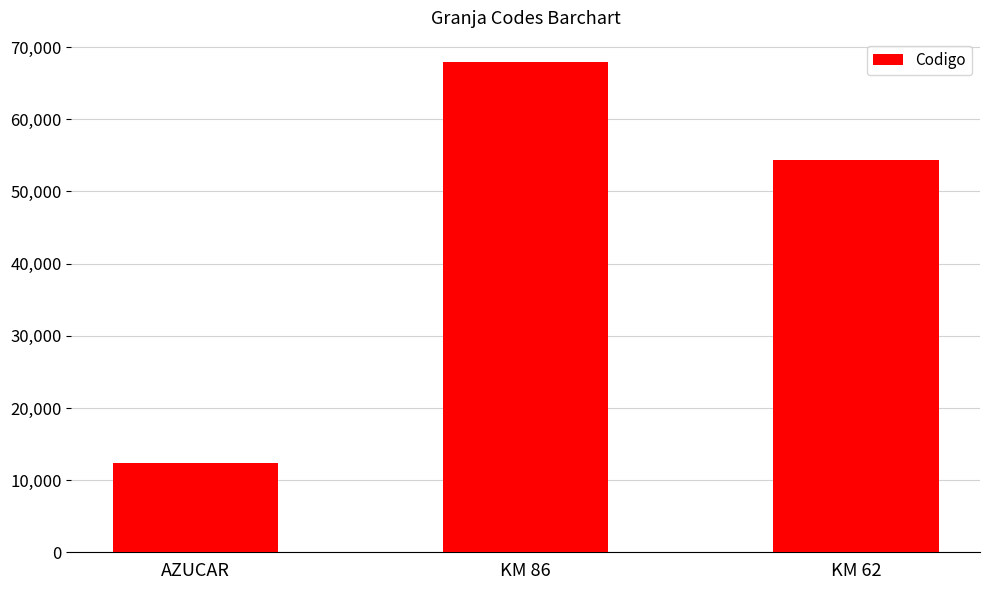

What is the value of the 2nd bar from the left?

67890